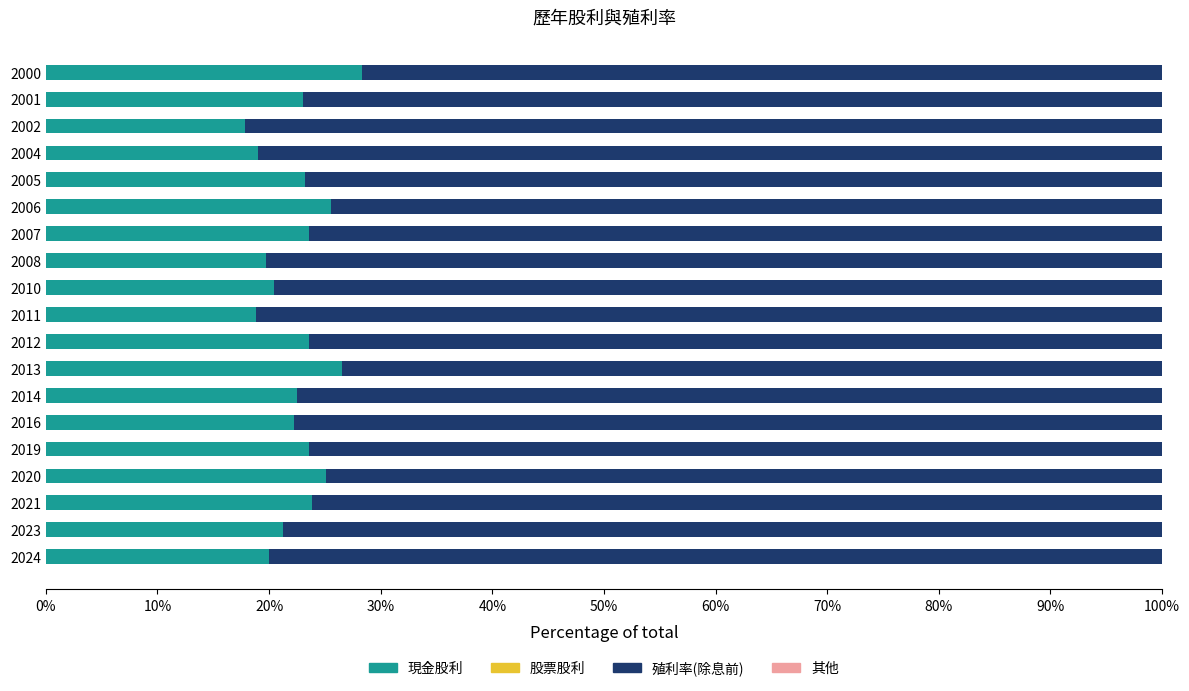

Read the 現金股利 value at 2001.

23.1